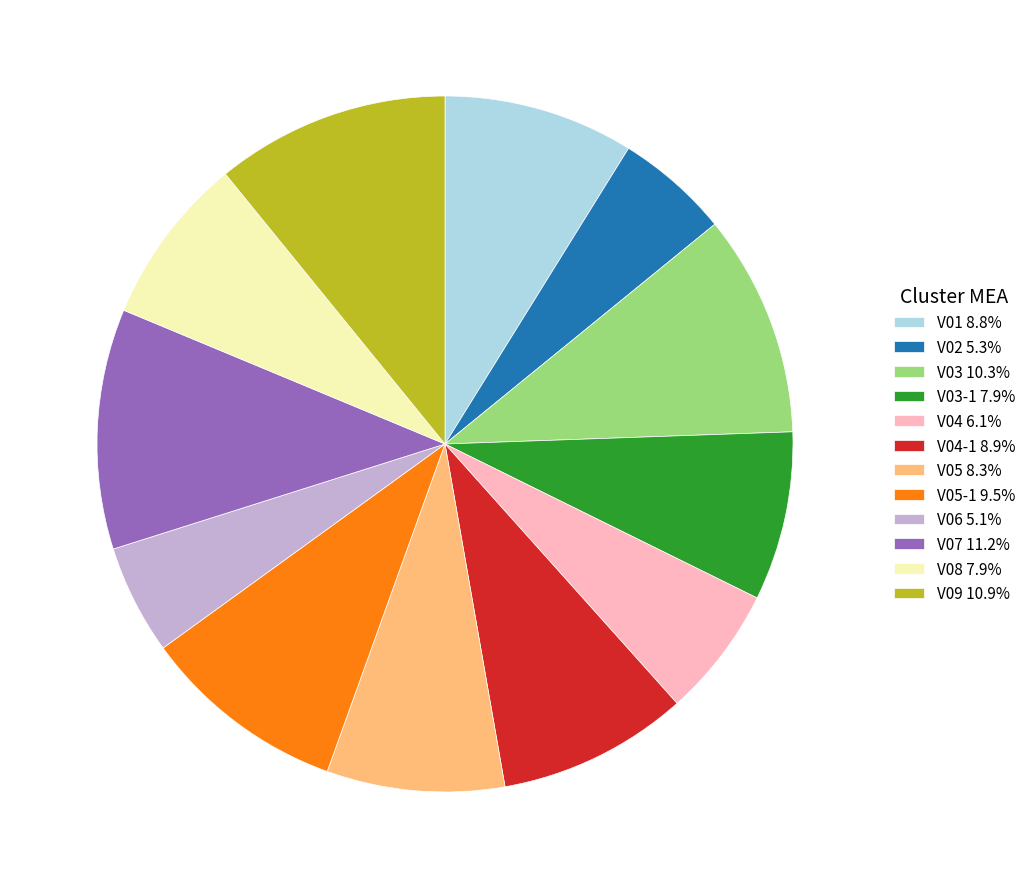

Is V06 5.1% the majority of the pie?

No